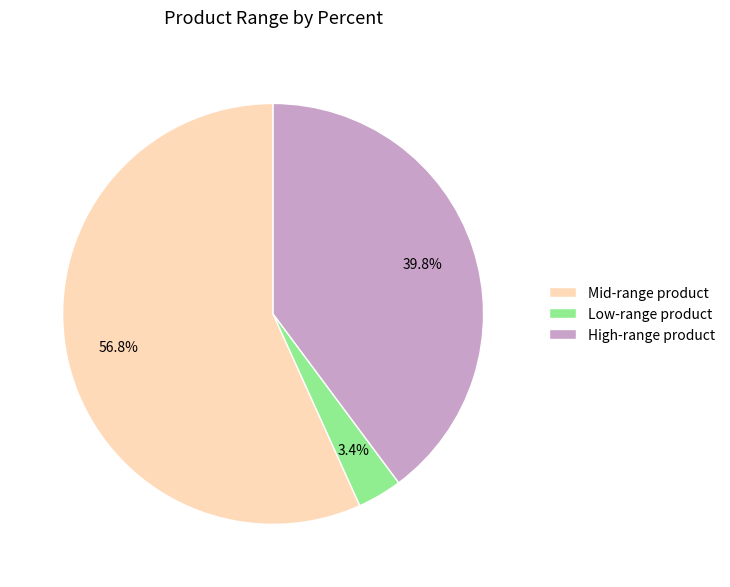

Approximately how many times larger is the value at High-range product compared to Mid-range product?

0.7